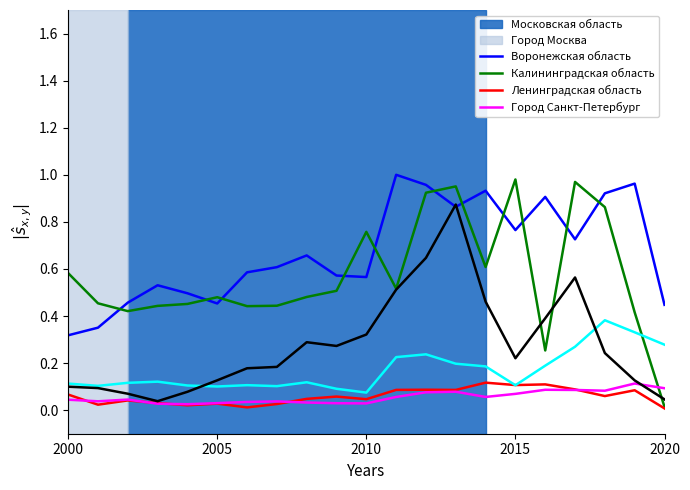

Which series has the widest spread of values?

Город Москва